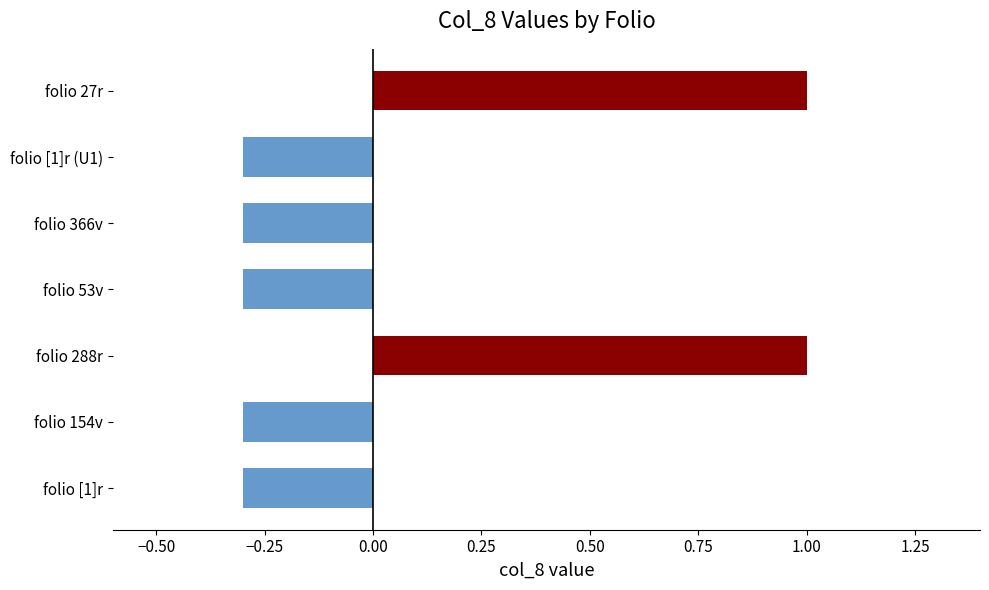

Count the number of values greater than 0.

2